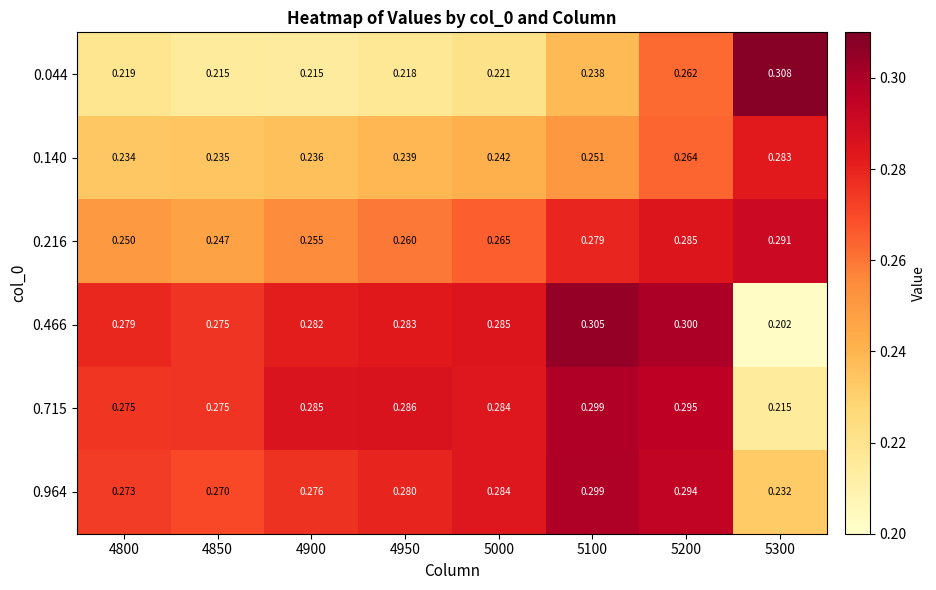

Is the value of 0.466 at 5200 greater than the value of 0.140 at 5200?

Yes